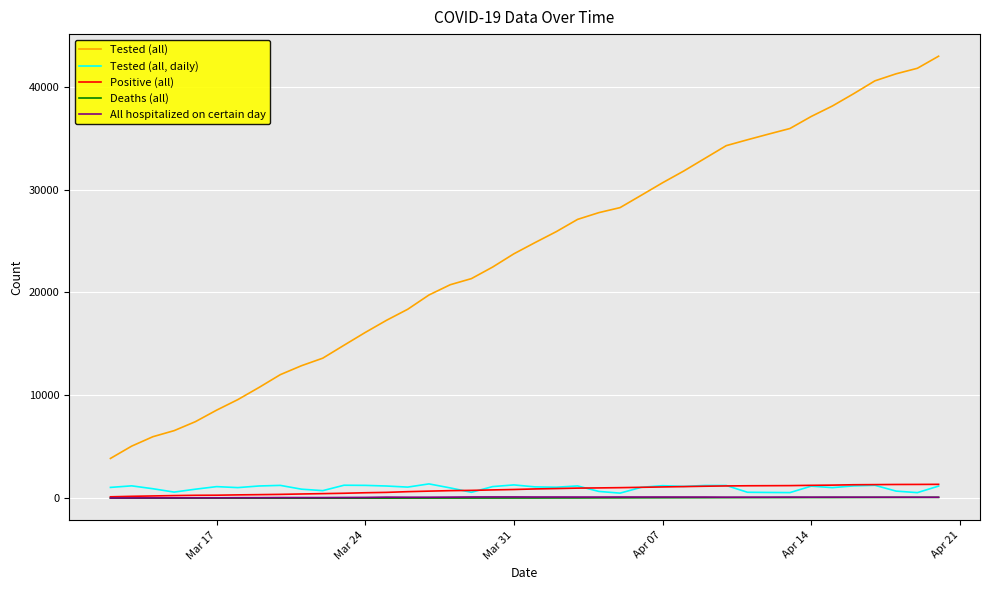

What are all the series names shown in the legend?

Tested (all), Tested (all, daily), Positive (all), Deaths (all), All hospitalized on certain day